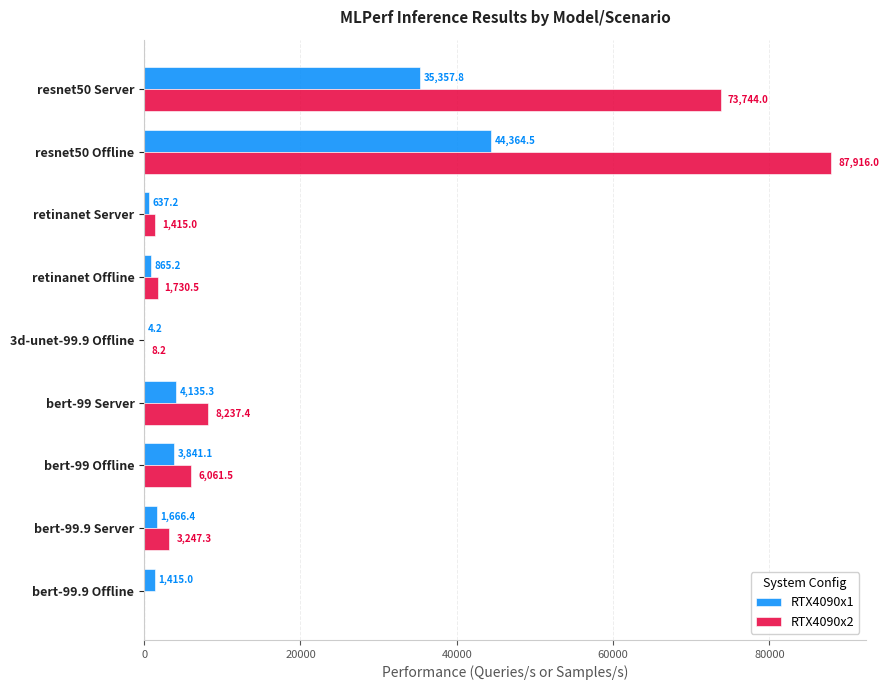

What is the greatest value displayed?

87916.0